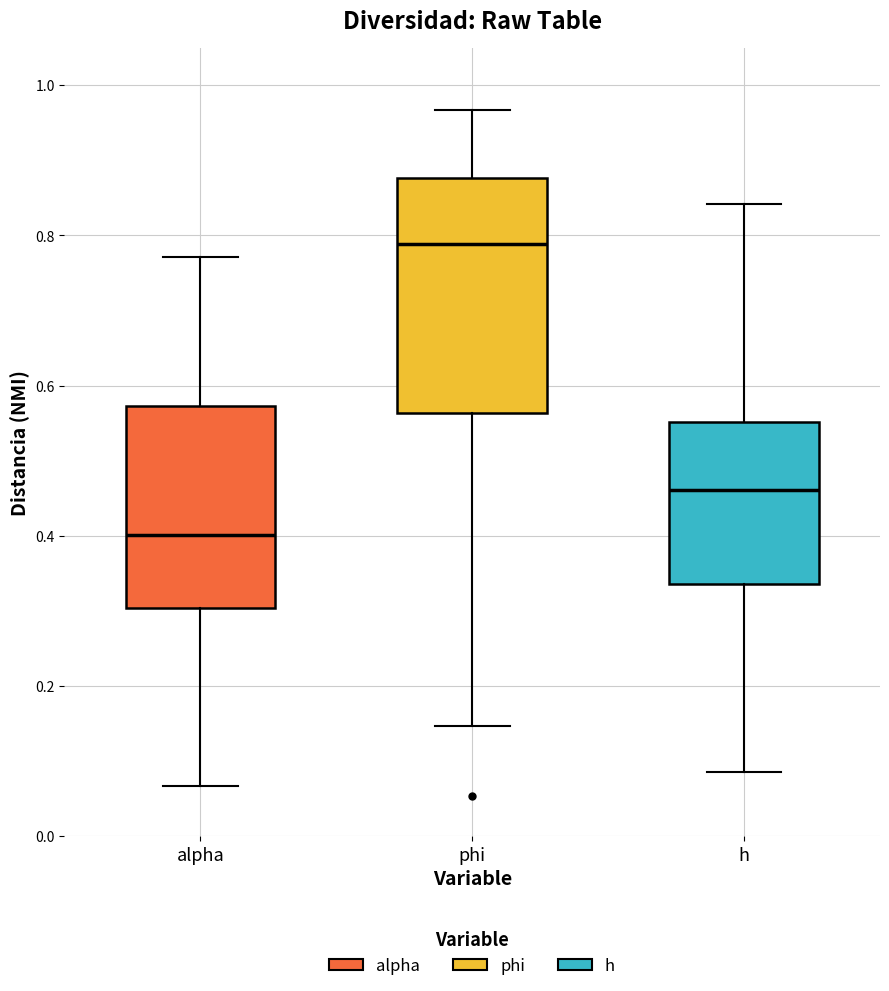

Where does the upper whisker of the box for phi end on the y-axis? The values are not printed on the chart, so give them approximately, as read against the axis.

0.96